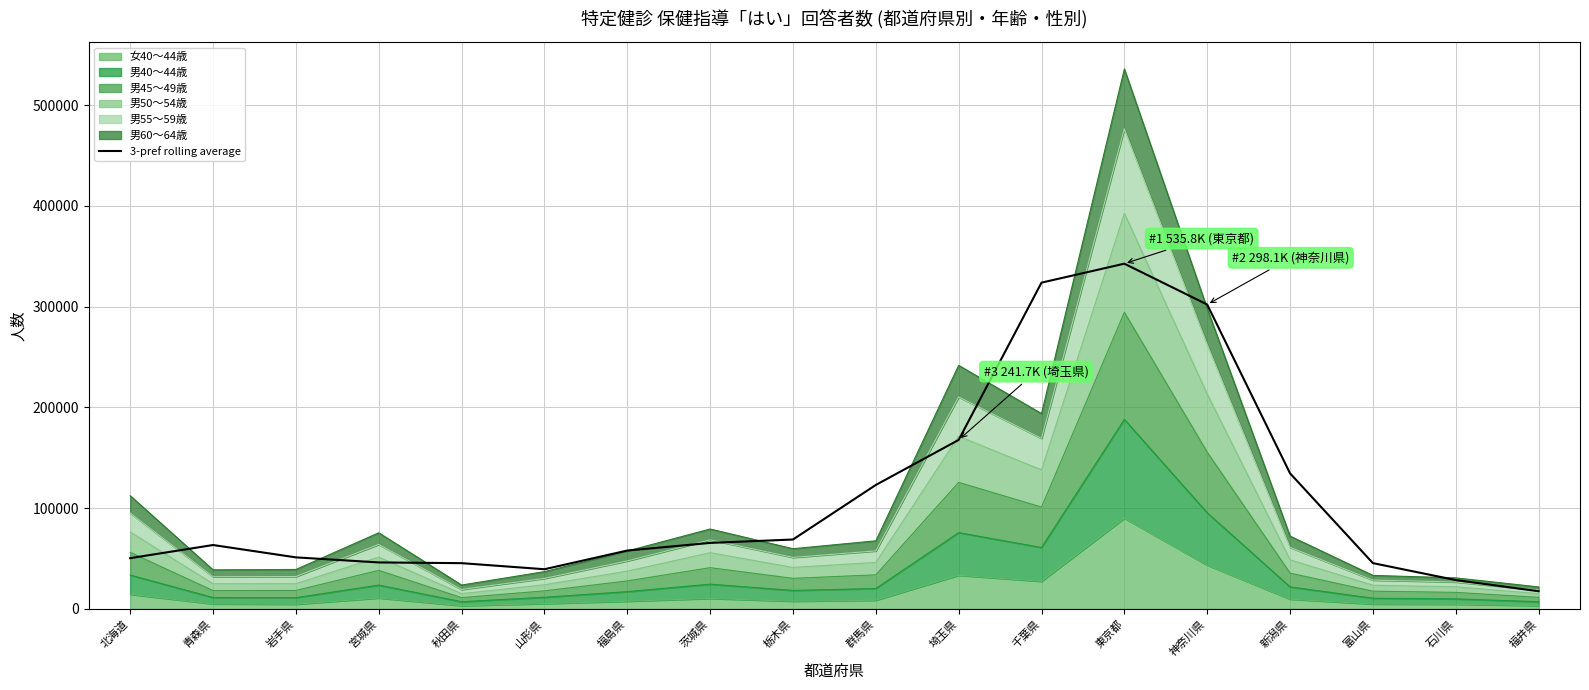

What is the maximum value shown in the chart?

342600.7